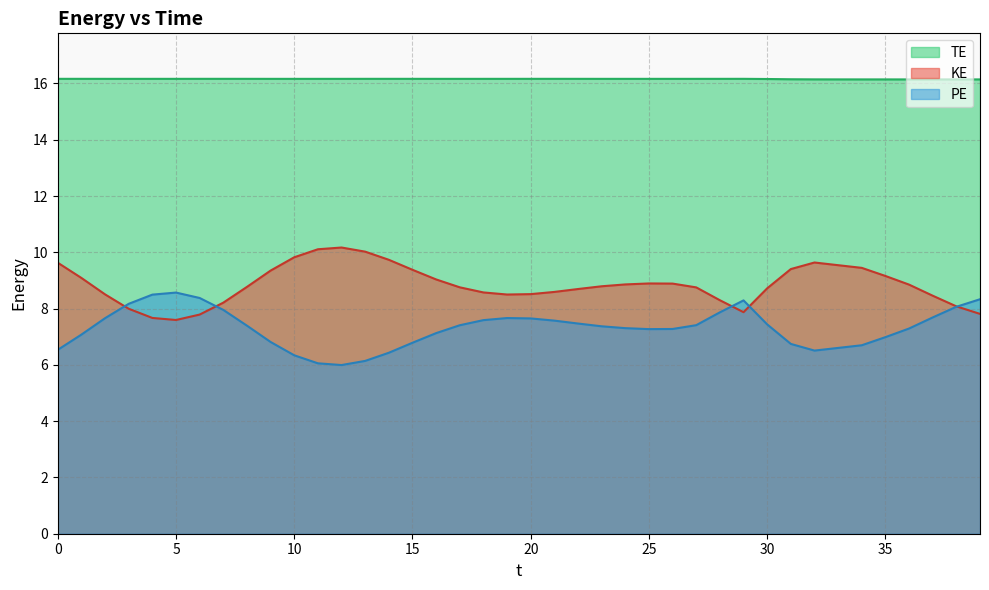

How many series are shown in this chart?

3